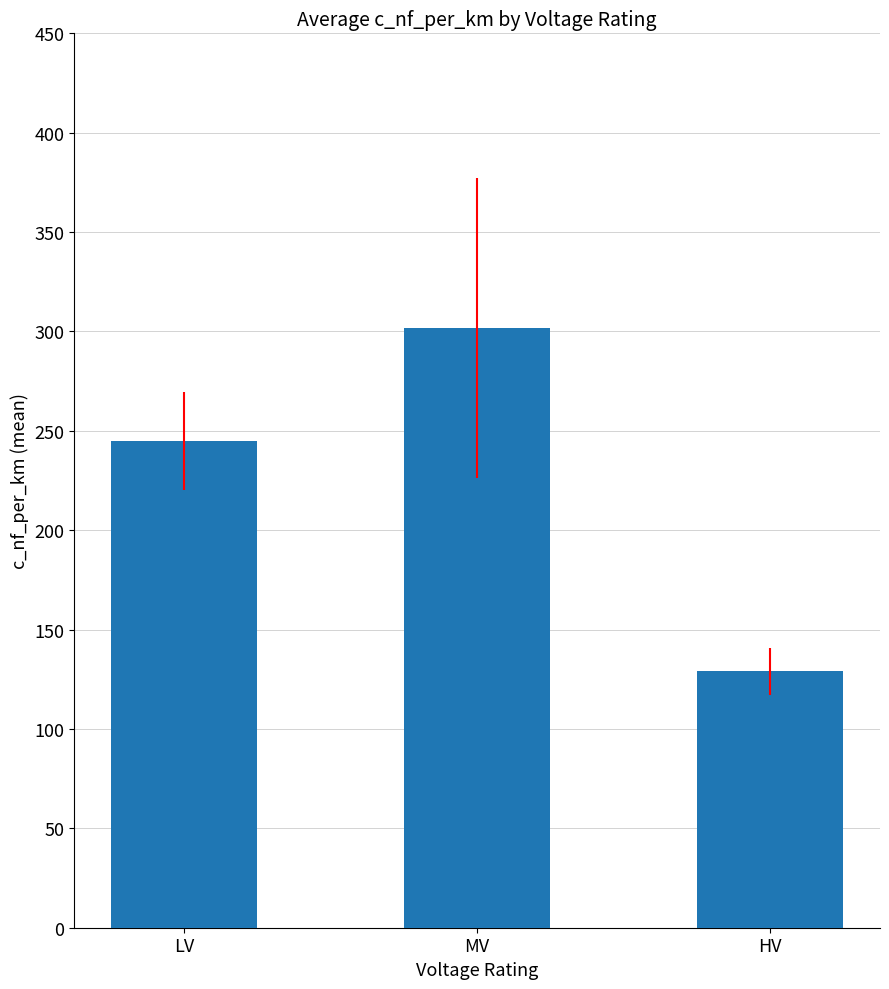

Reading right to left, what are all the values shown in this chart?

HV=129.0	MV=301.7	LV=245.0